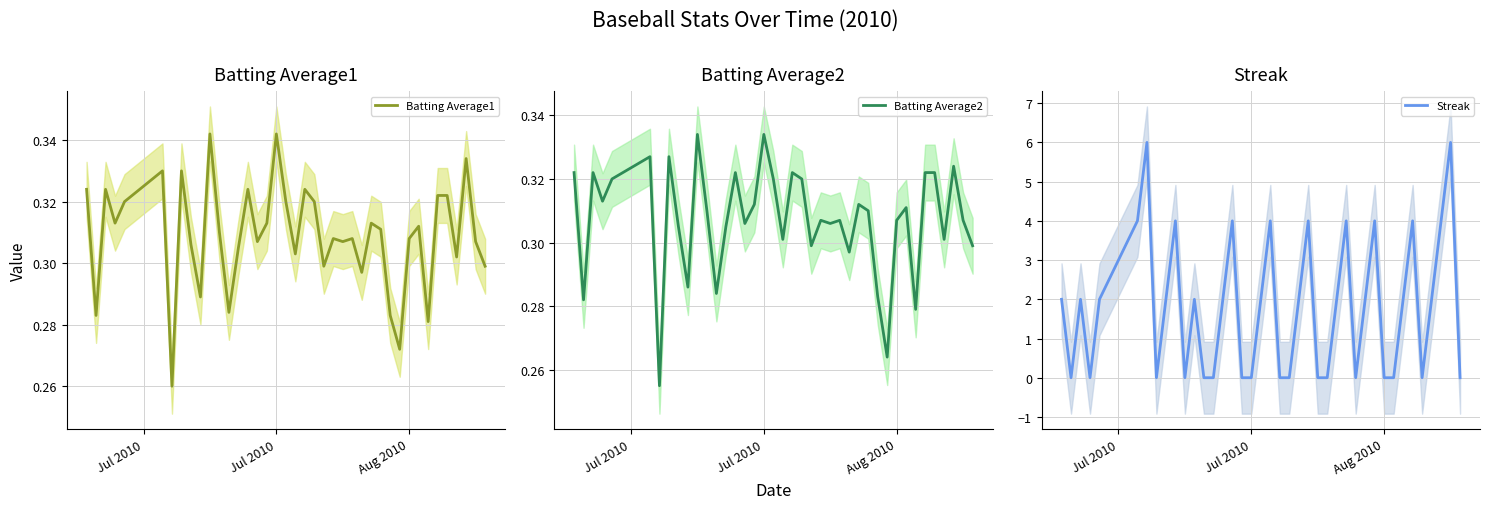

What is the highest value of the Streak series?

6